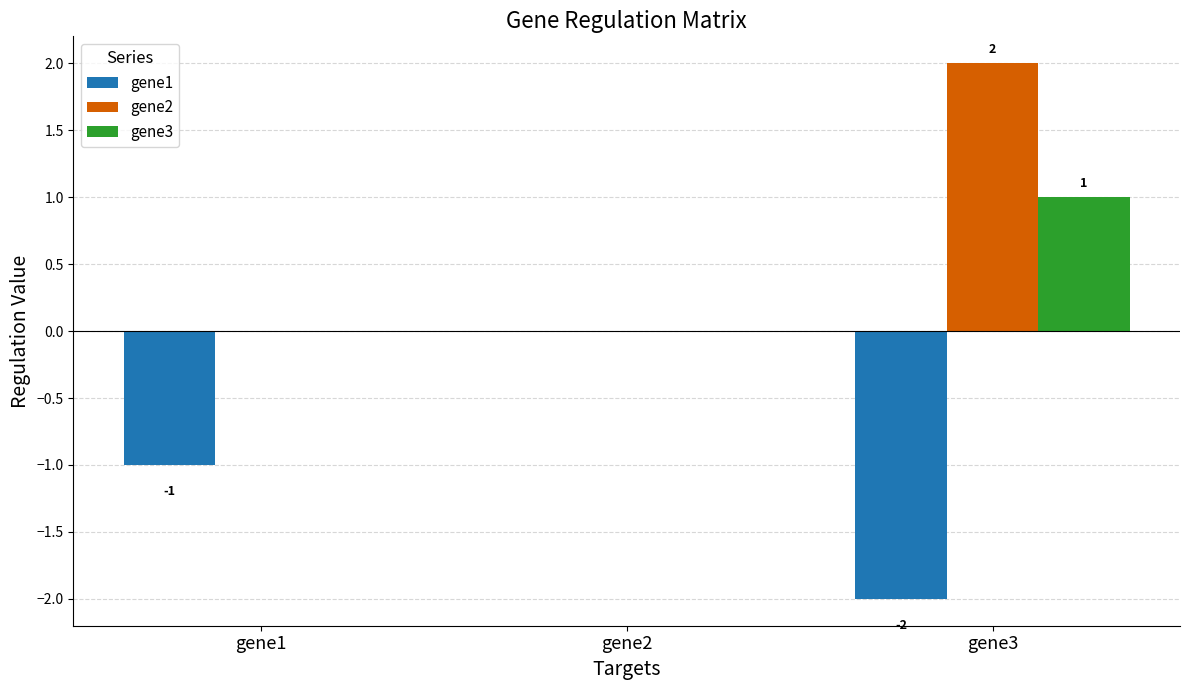

Are the bars grouped side by side (vs. stacked)?

Yes